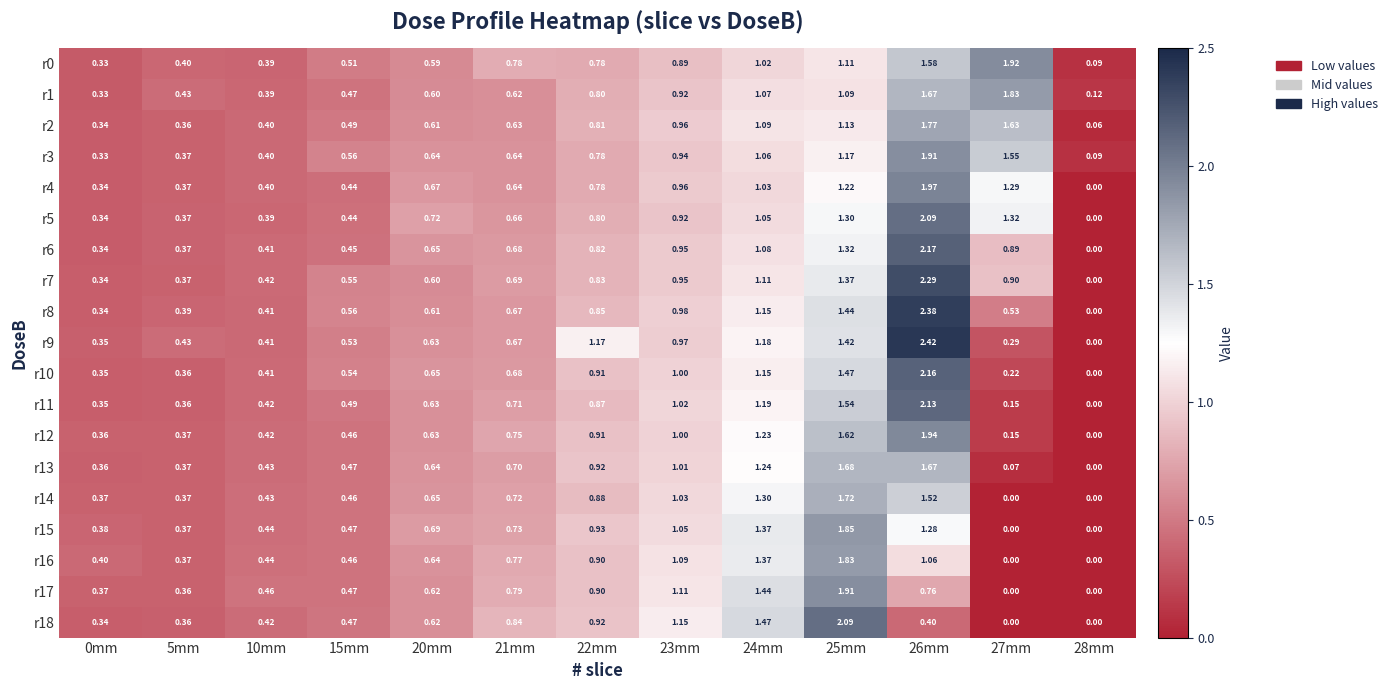

Is the value of r15 at 28mm greater than the value of r9 at 24mm?

No